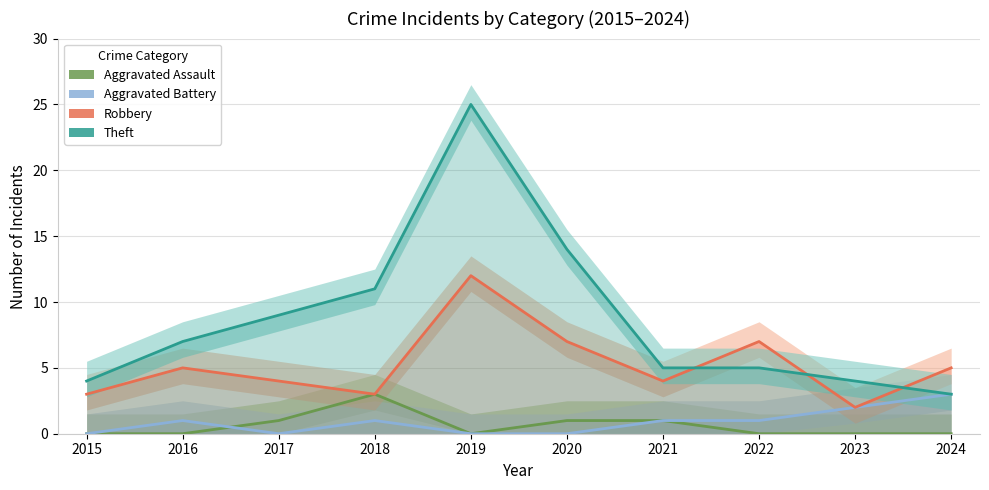

What is the value of the Theft point at the 7th from the left?

5